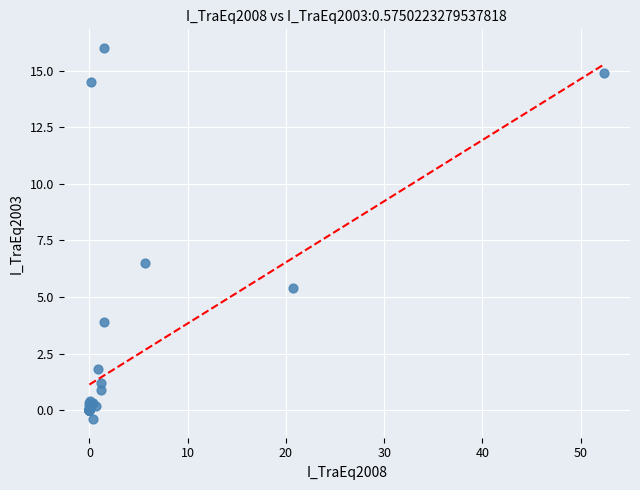

What Y value in the scatter plot is closest to 7?

6.5